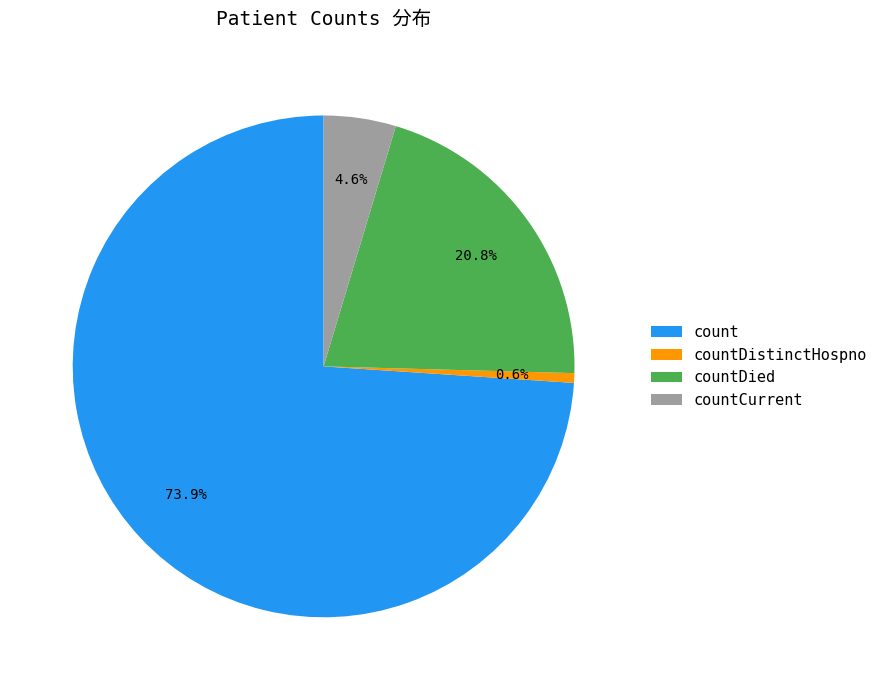

Does countDied account for over 50% of the chart?

No